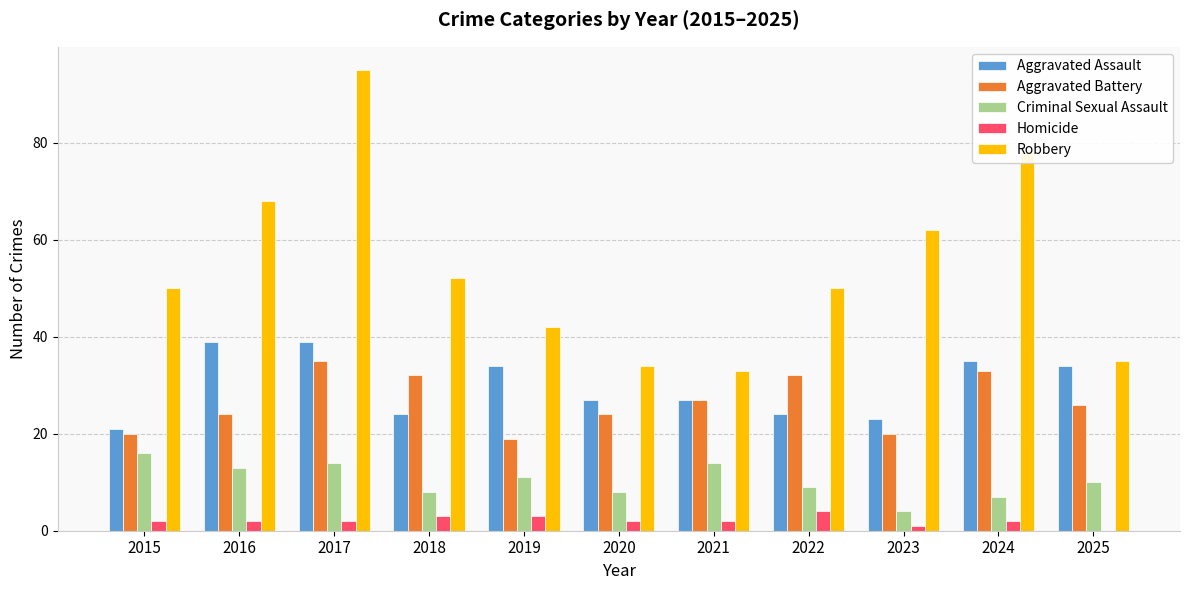

Is it true that Criminal Sexual Assault equals 2 at 2025?

False